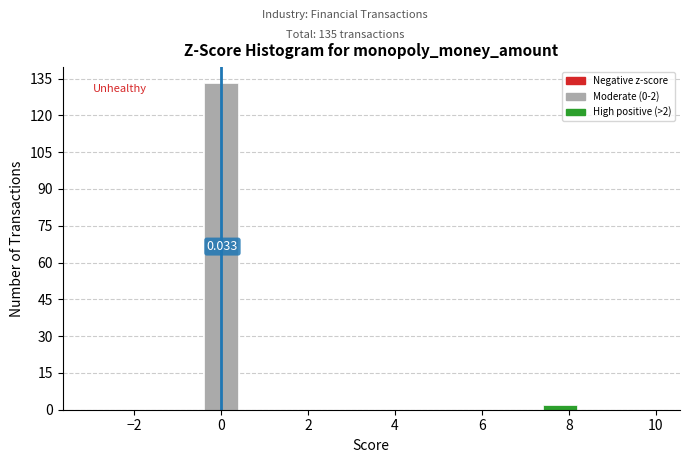

Which range on the x-axis has the tallest bar?

-0.4 to 0.4